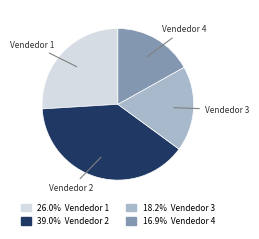

Does Vendedor 1 represent more than half of the total?

No